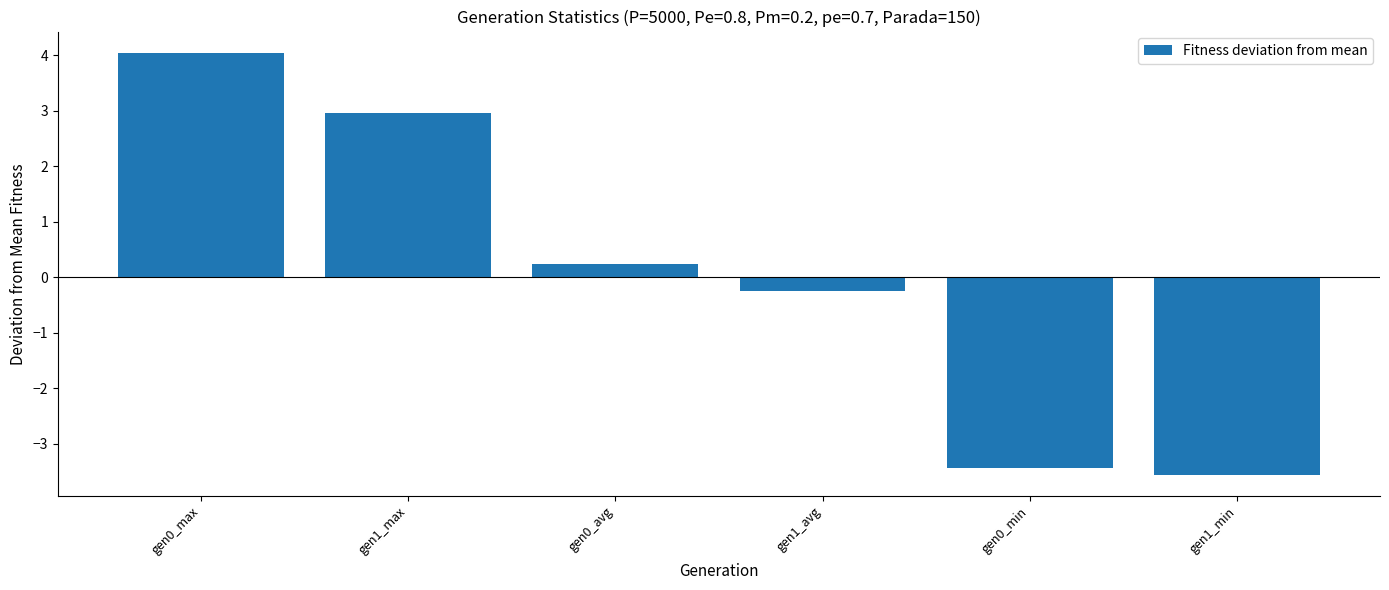

What is the label of the 4th bar from the right?

gen0_avg